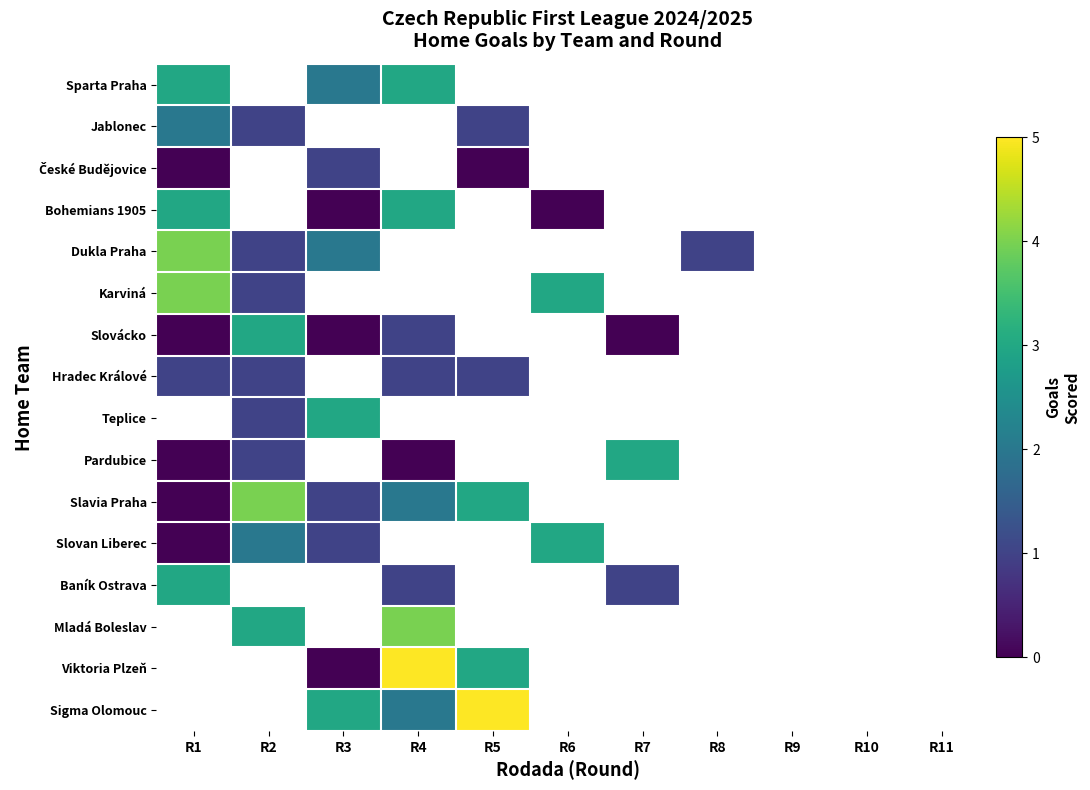

What is the difference between the maximum and minimum values in the Slovácko series?

3.0